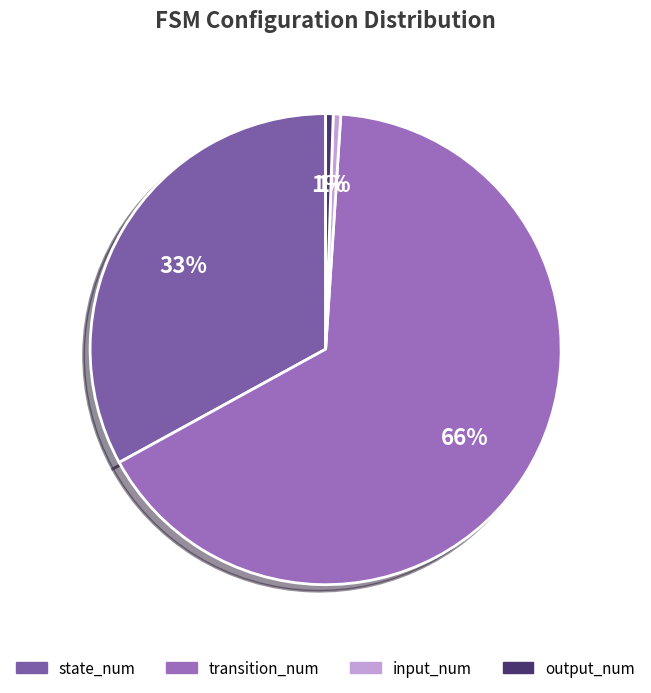

What is the ratio of the value at input_num to the value at output_num?

1.0